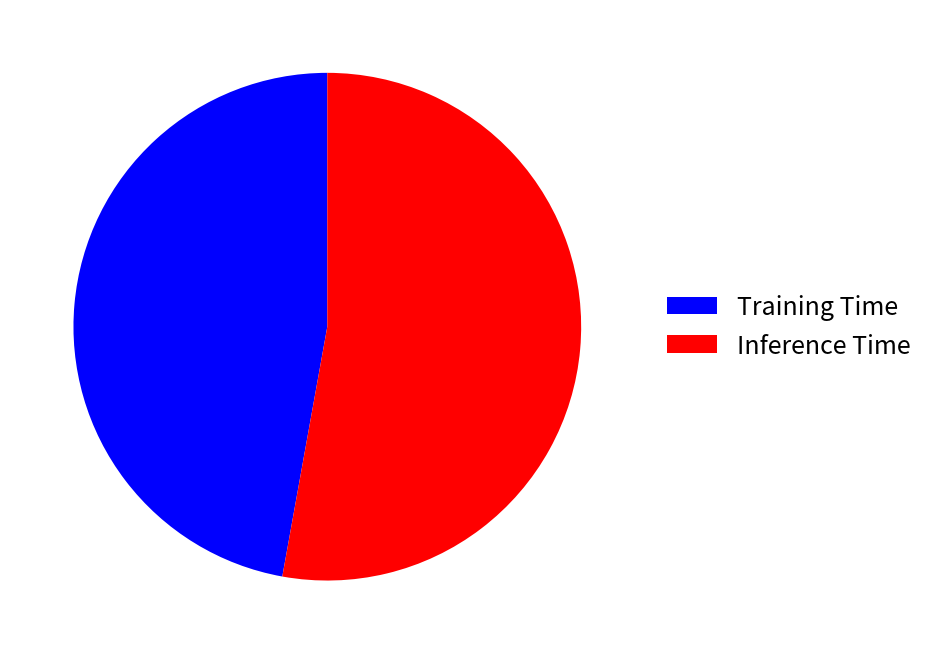

How many segments does this pie chart have?

2